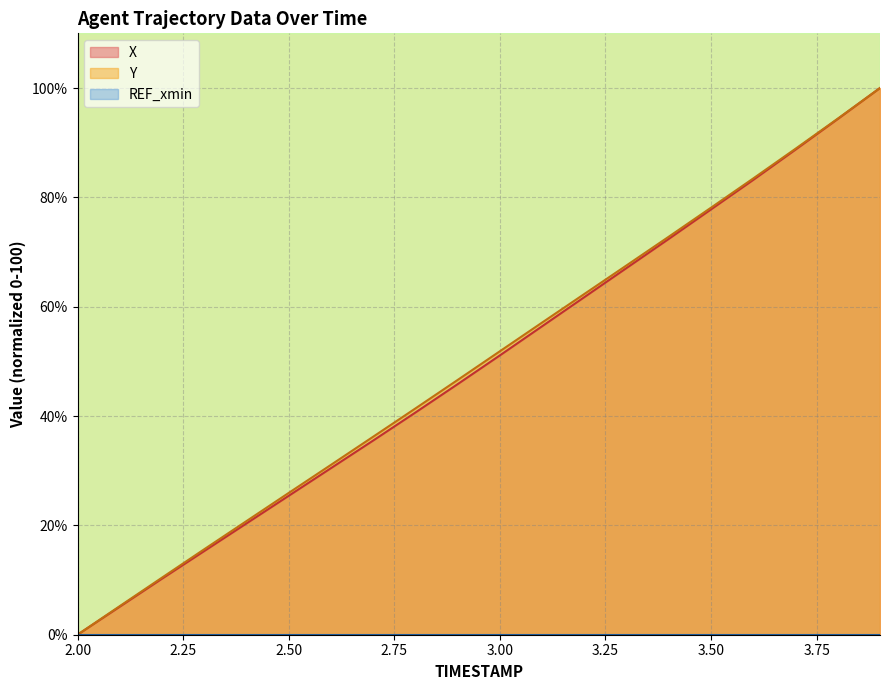

Which label corresponds to the largest value in the chart?

3.9